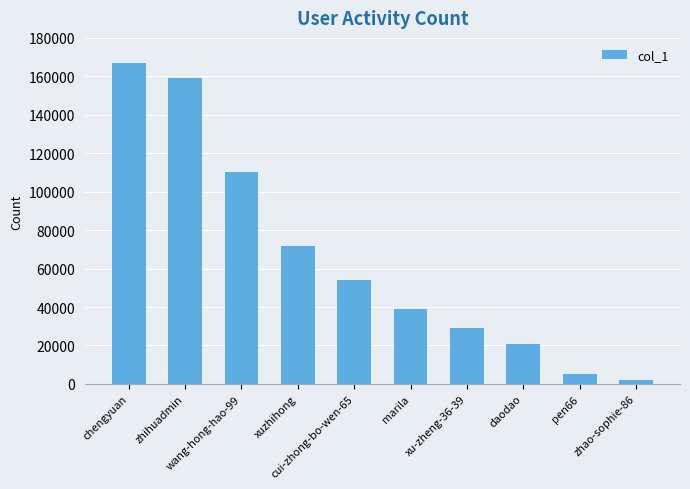

List the labels in order of value, smallest first.

zhao-sophie-86, pen66, daodao, xu-zheng-36-39, marila, cui-zhong-bo-wen-65, xuzhihong, wang-hong-hao-99, zhihuadmin, chengyuan